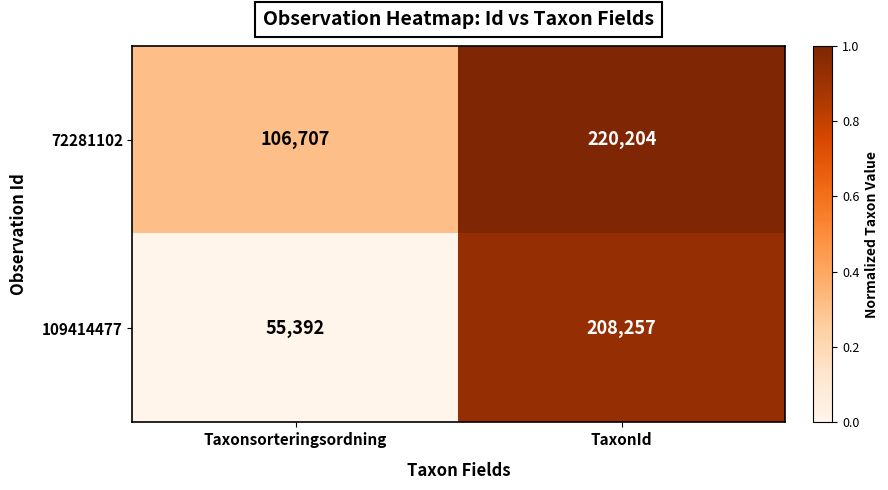

The value of 72281102 at TaxonId is 112455. True or false?

False